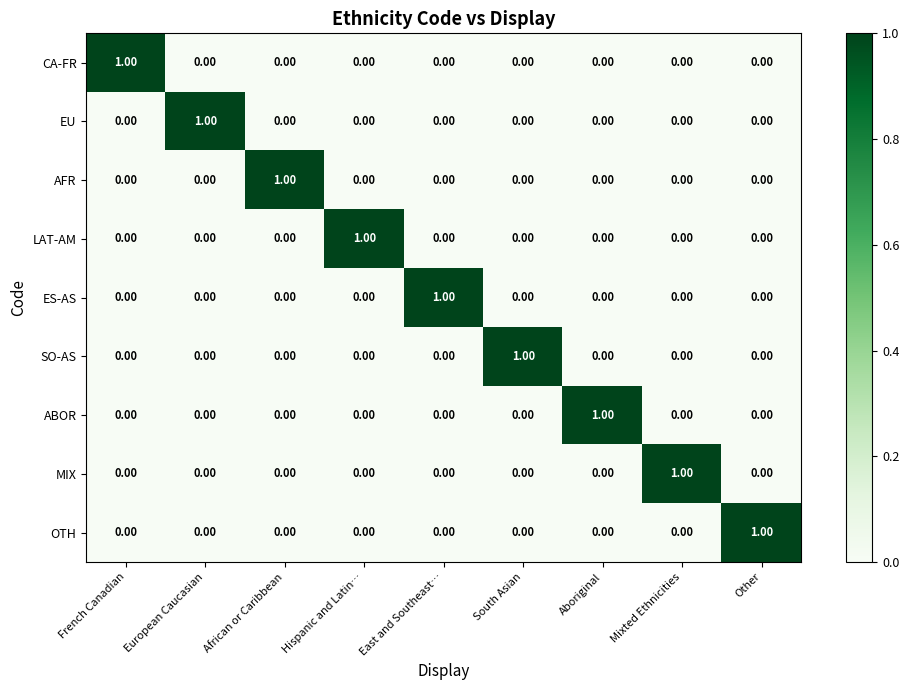

Is the value of SO-AS at South Asian greater than the value of EU at French Canadian?

Yes